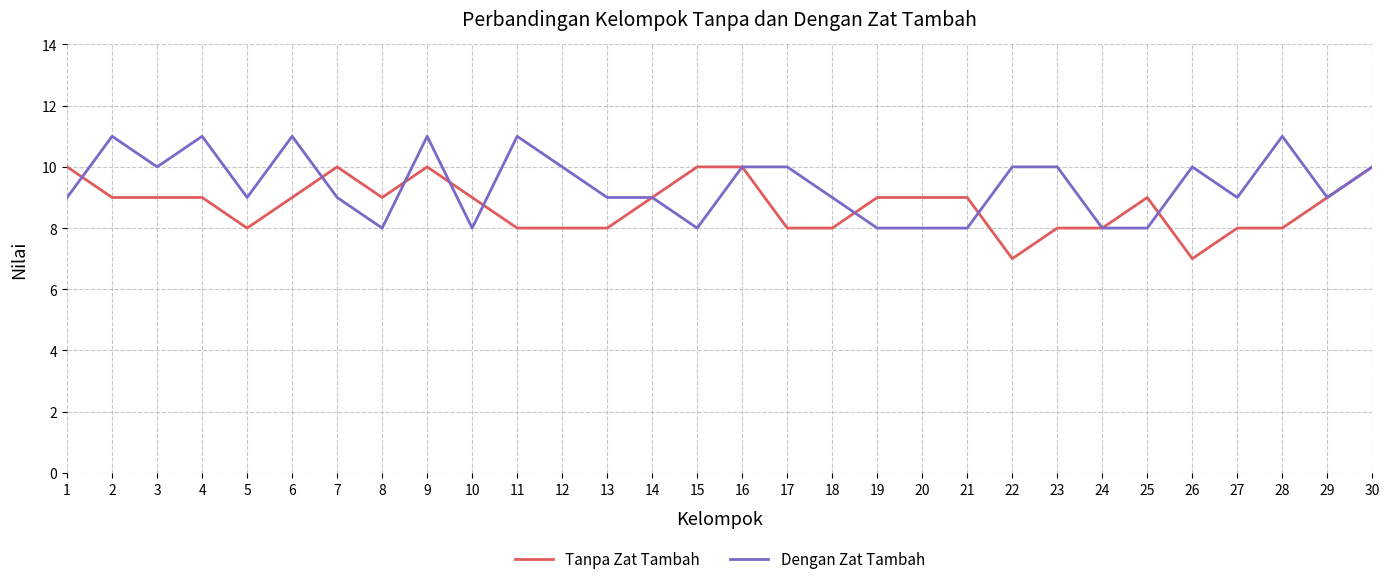

Between 1 and 18, which series saw the biggest shift?

Tanpa Zat Tambah